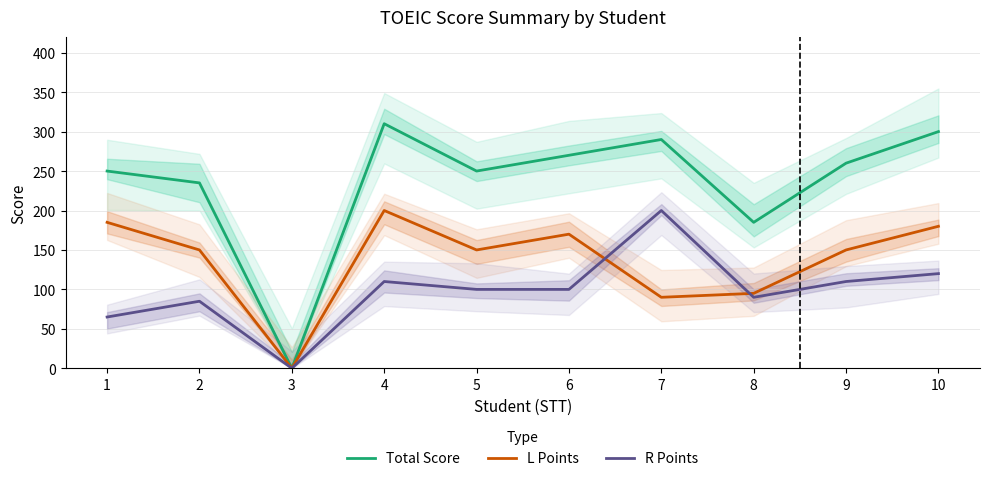

What is the difference between the second highest and minimum values in the L Points series?

185